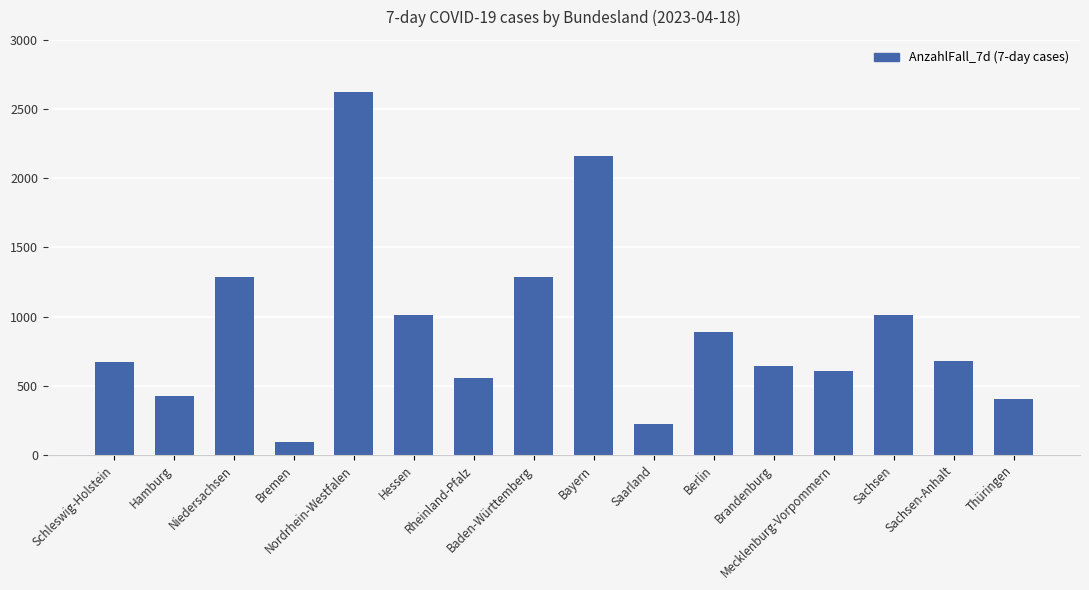

What is the label of the 7th bar from the left?

Rheinland-Pfalz